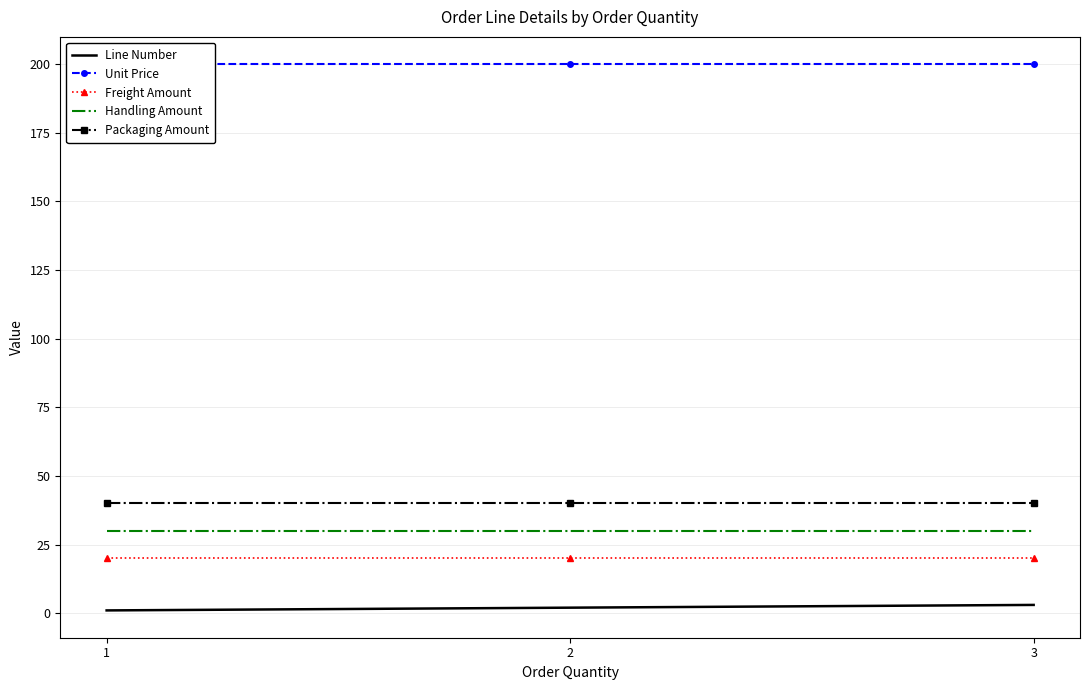

At which label does Unit Price reach its peak?

1